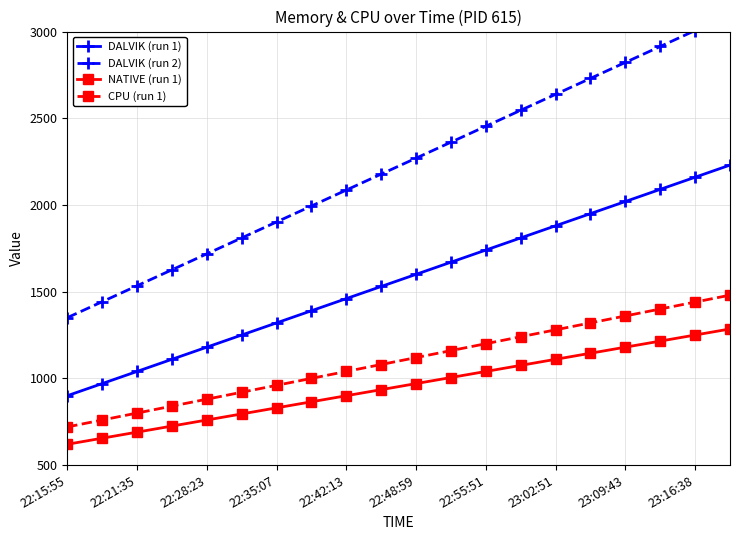

Reading left to right, extract all data points from this chart.

DALVIK (run 1): 900	970	1040	1110	1180	1250	1320	1390	1460	1530	1600	1670	1740	1810	1880	1950	2020	2090	2160	2230
DALVIK (run 2): 1350	1442	1534	1626	1718	1810	1902	1994	2086	2178	2270	2362	2454	2546	2638	2730	2822	2914	3006	3098
NATIVE (run 1): 620	655	690	725	760	795	830	865	900	935	970	1005	1040	1075	1110	1145	1180	1215	1250	1285
CPU (run 1): 720	760	800	840	880	920	960	1000	1040	1080	1120	1160	1200	1240	1280	1320	1360	1400	1440	1480